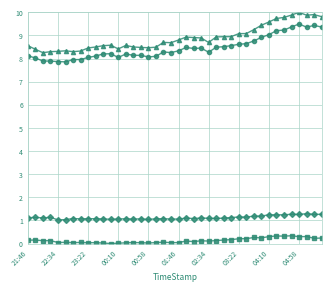

What is the greatest value displayed?

10.0